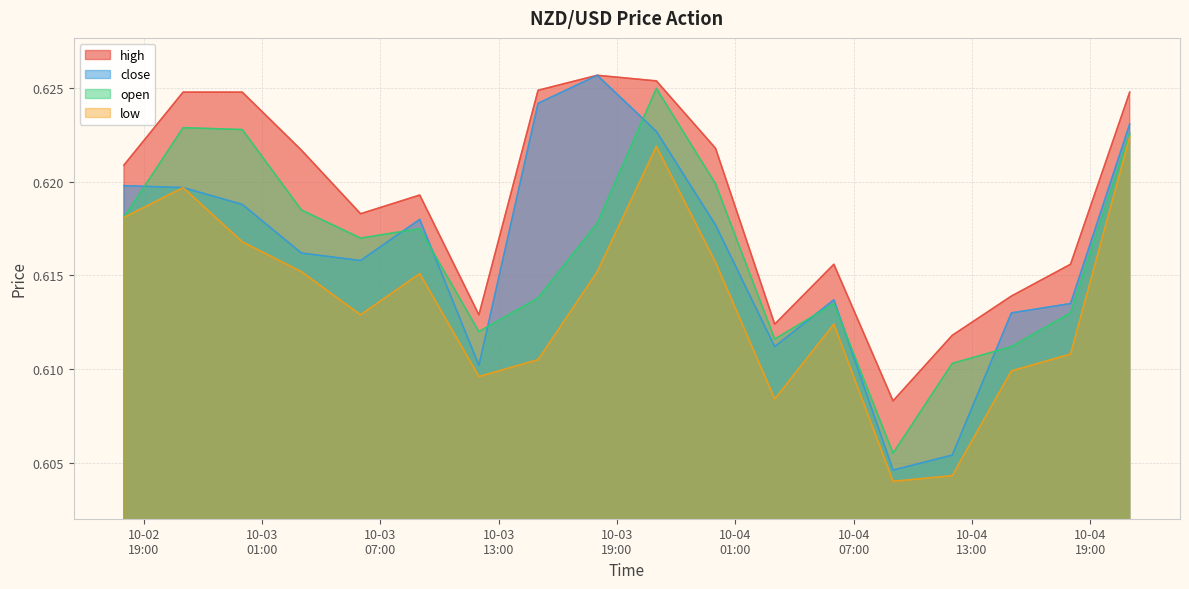

Count the close values in the range 0 to 1.

18